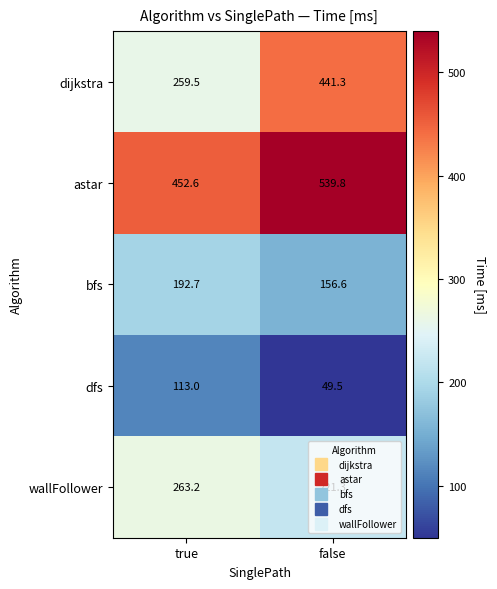

The value of dijkstra at false is 699.5. True or false?

False